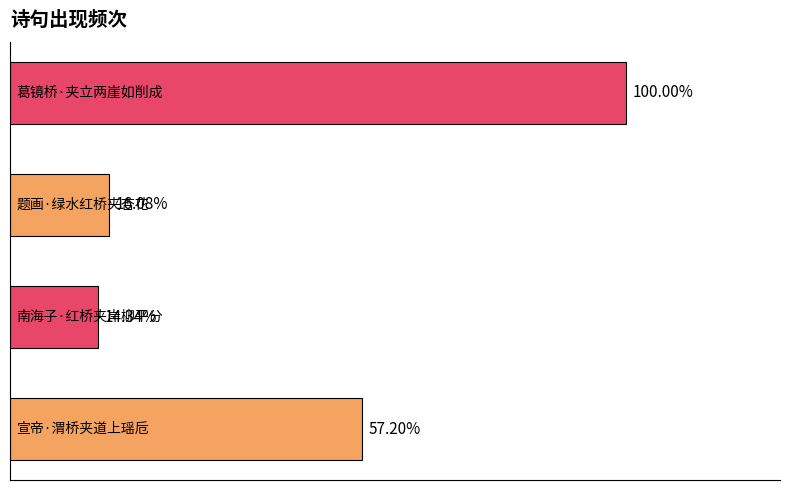

Does the chart contain any negative values?

No